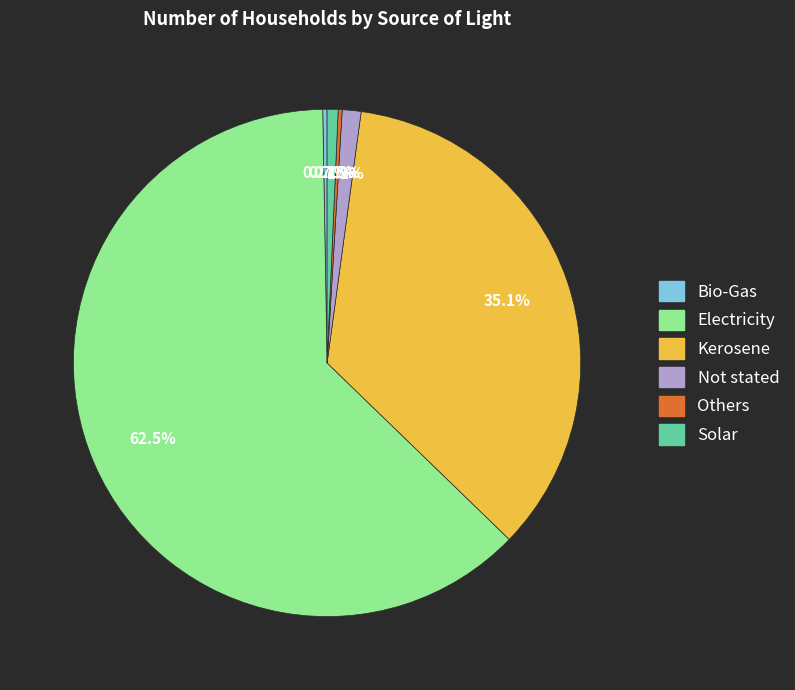

Which category accounts for the majority?

Electricity